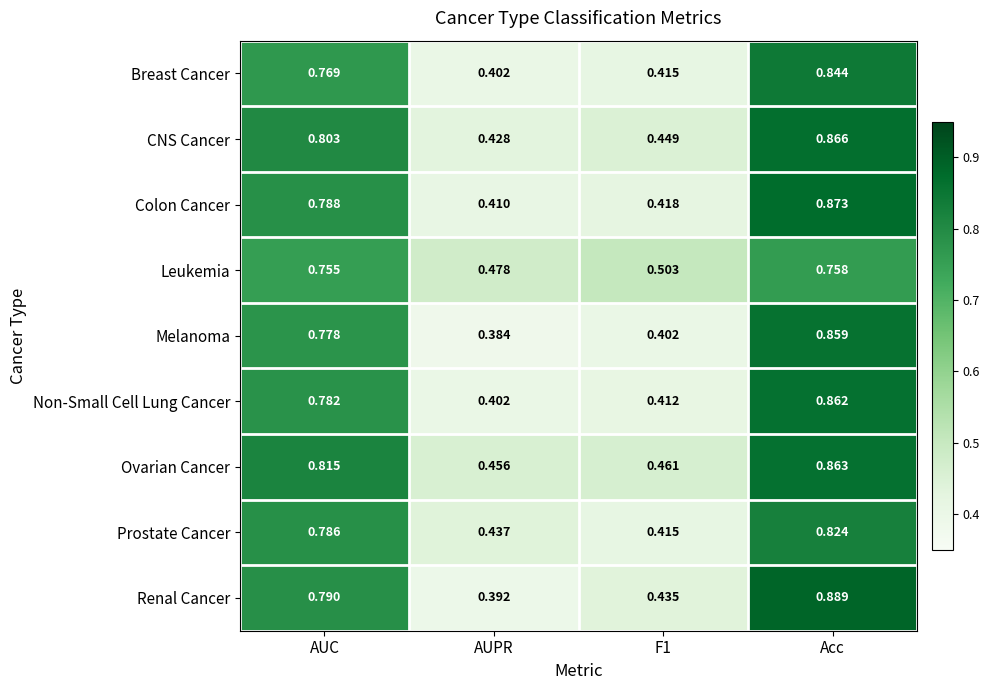

At which category is the sum across all series the highest?

Acc